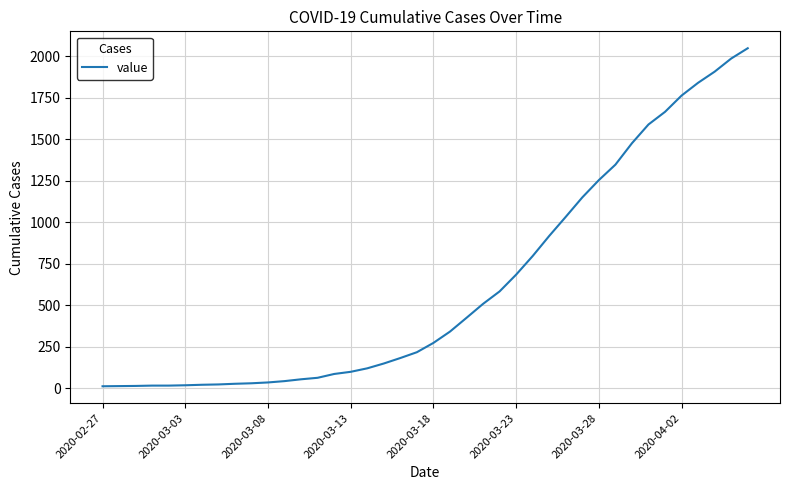

What is the greatest value displayed?

2048